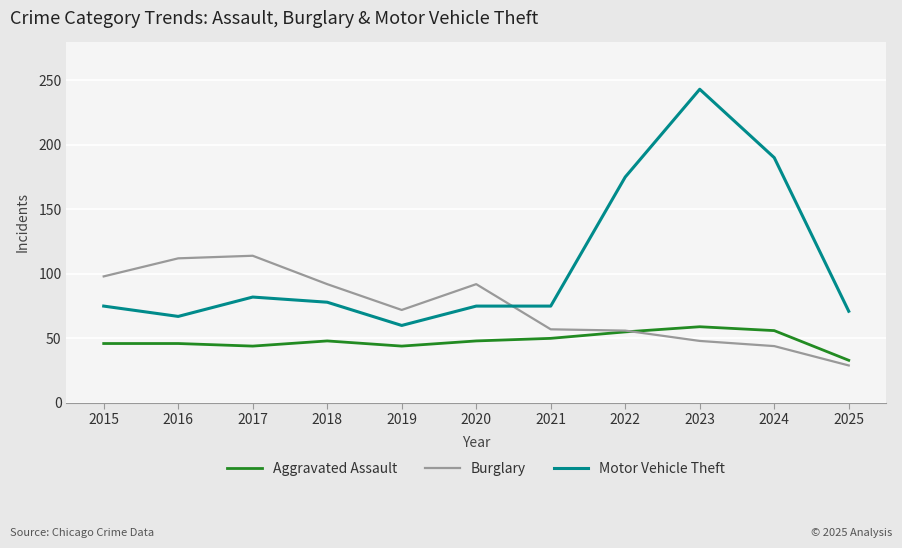

Which category has the highest value across all series?

2023